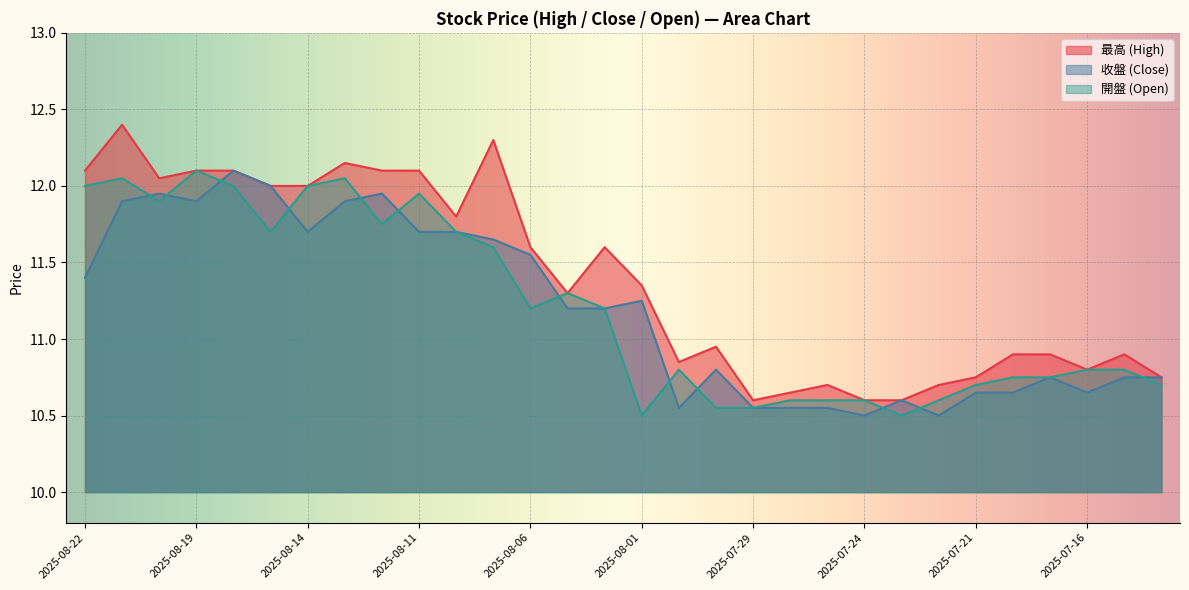

Where is the first local maximum for 最高 (High)?

2025-08-21